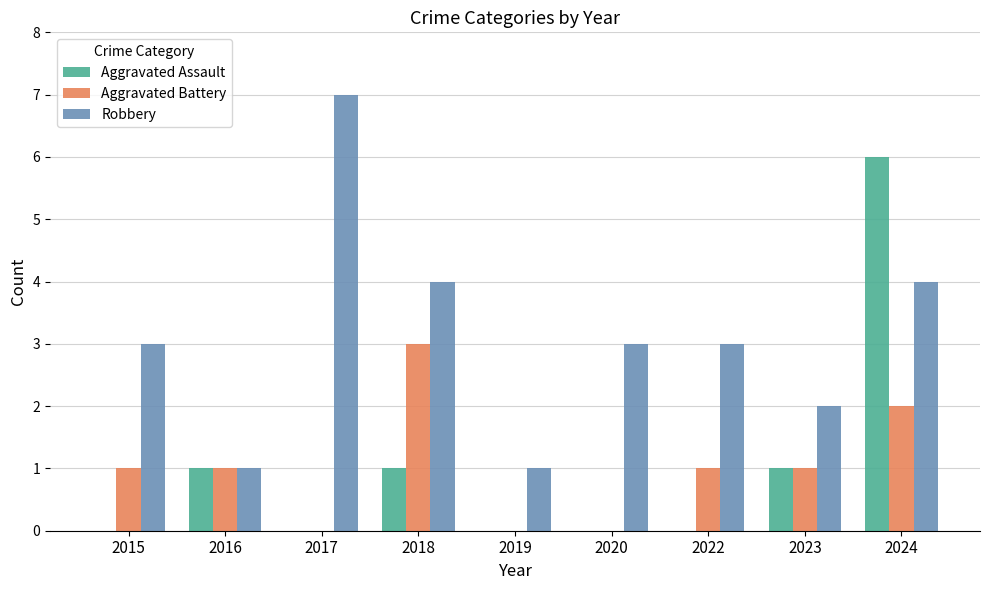

How many groups of bars are there?

9